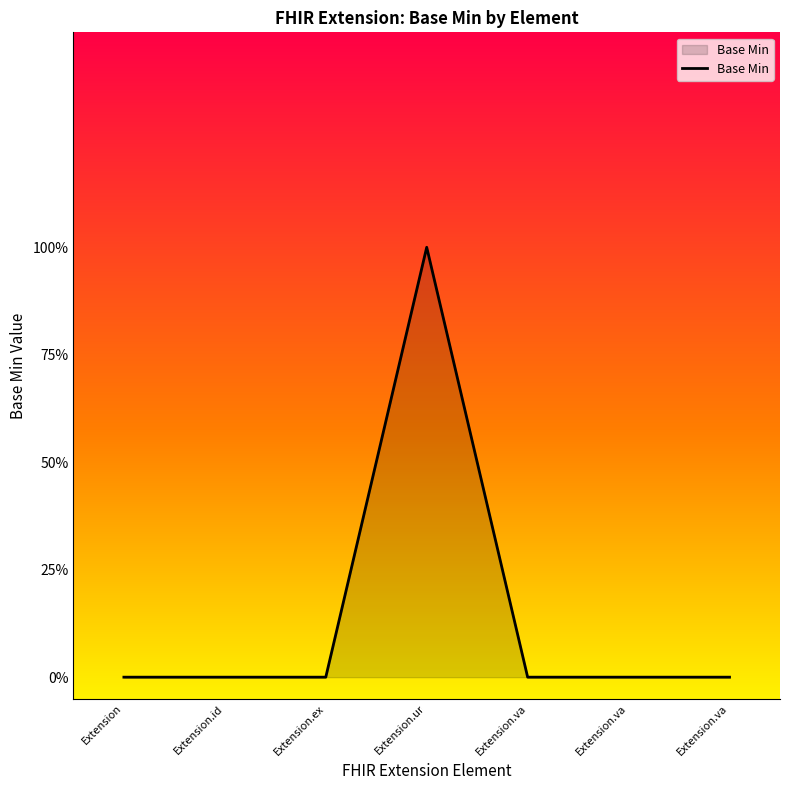

Does the chart have visible grid lines?

No